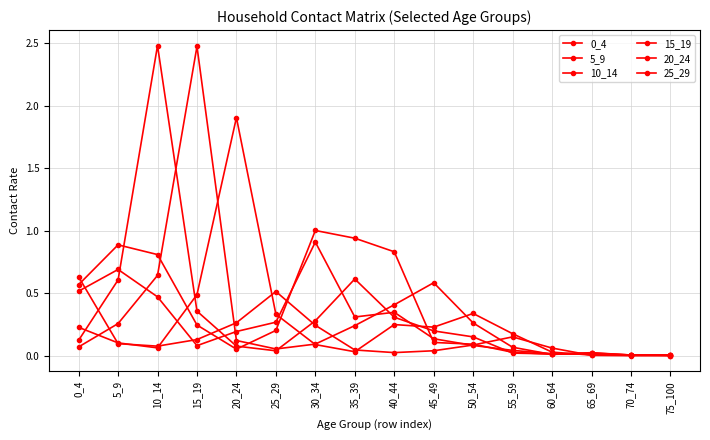

Reading left to right, extract all data points from this chart.

0_4: 0_4=0.5	5_9=0.7	10_14=0.5	15_19=0.1	20_24=0.2	25_29=0.3	30_34=0.9	35_39=0.3	40_44=0.3	45_49=0.1	50_54=0.1	55_59=0.0	60_64=0.0	65_69=0.0	70_74=0.0	75_100=0.0
5_9: 0_4=0.6	5_9=0.9	10_14=0.8	15_19=0.2	20_24=0.1	25_29=0.2	30_34=1.0	35_39=0.9	40_44=0.8	45_49=0.1	50_54=0.1	55_59=0.0	60_64=0.0	65_69=0.0	70_74=0.0	75_100=0.0
10_14: 0_4=0.1	5_9=0.6	10_14=2.5	15_19=0.4	20_24=0.1	25_29=0.0	30_34=0.3	35_39=0.6	40_44=0.3	45_49=0.2	50_54=0.2	55_59=0.0	60_64=0.0	65_69=0.0	70_74=0.0	75_100=0.0
15_19: 0_4=0.1	5_9=0.3	10_14=0.6	15_19=2.5	20_24=0.1	25_29=0.1	30_34=0.1	35_39=0.2	40_44=0.4	45_49=0.6	50_54=0.3	55_59=0.1	60_64=0.0	65_69=0.0	70_74=0.0	75_100=0.0
20_24: 0_4=0.2	5_9=0.1	10_14=0.1	15_19=0.5	20_24=1.9	25_29=0.3	30_34=0.1	35_39=0.0	40_44=0.3	45_49=0.2	50_54=0.3	55_59=0.2	60_64=0.0	65_69=0.0	70_74=0.0	75_100=0.0
25_29: 0_4=0.6	5_9=0.1	10_14=0.1	15_19=0.1	20_24=0.3	25_29=0.5	30_34=0.2	35_39=0.0	40_44=0.0	45_49=0.0	50_54=0.1	55_59=0.2	60_64=0.1	65_69=0.0	70_74=0.0	75_100=0.0